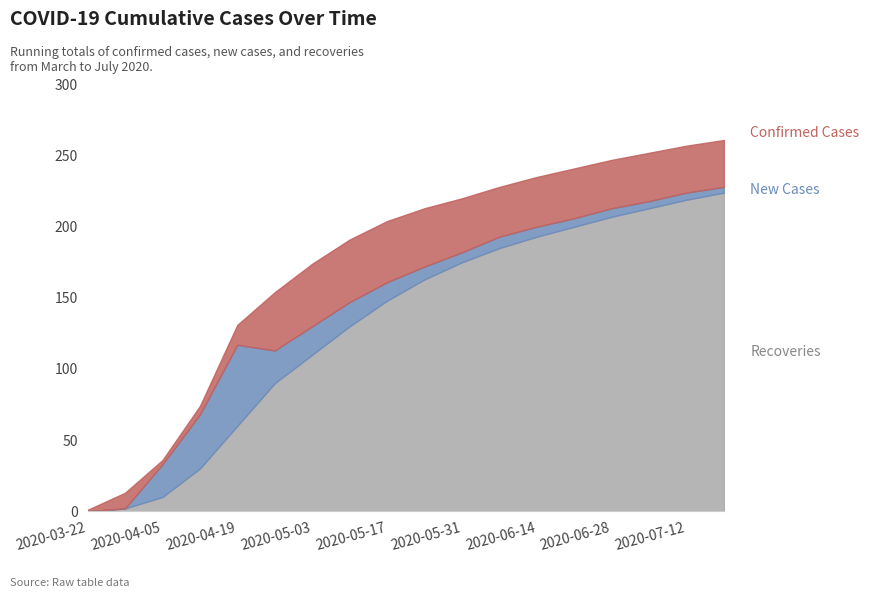

Which label corresponds to the smallest value in the chart?

2020-03-22